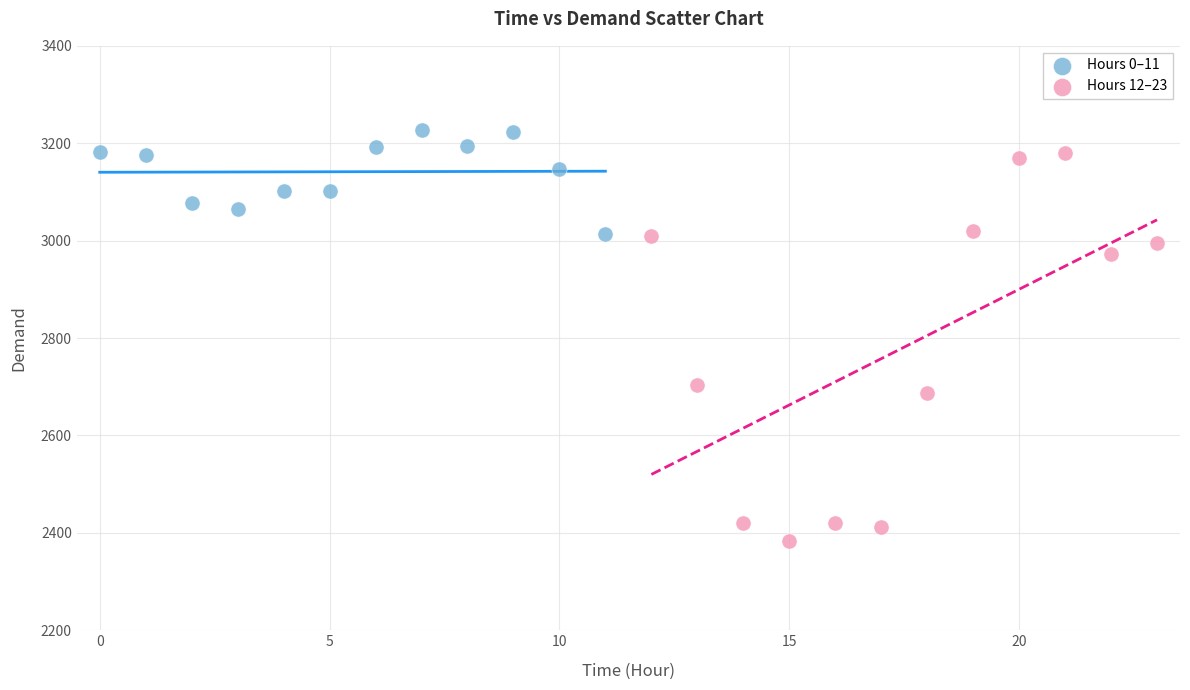

Which series reaches the minimum Y coordinate?

Hours 12–23